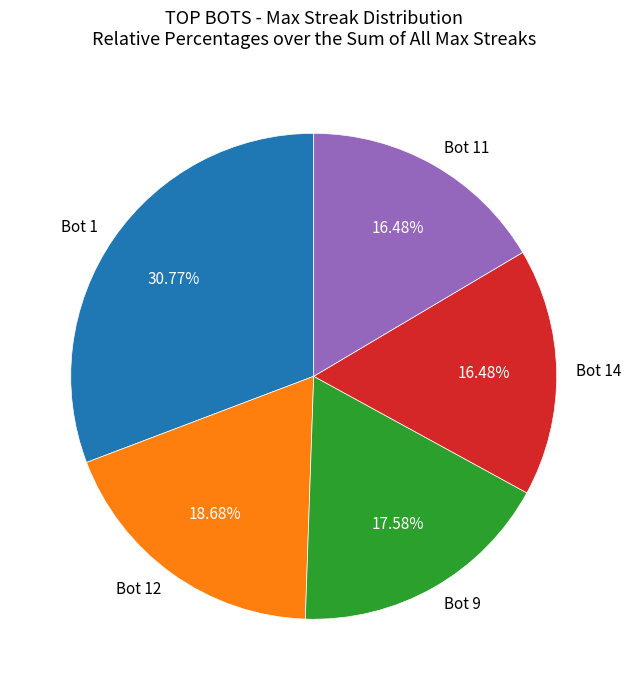

Is the sum of Bot 14 and Bot 9 greater than half?

No